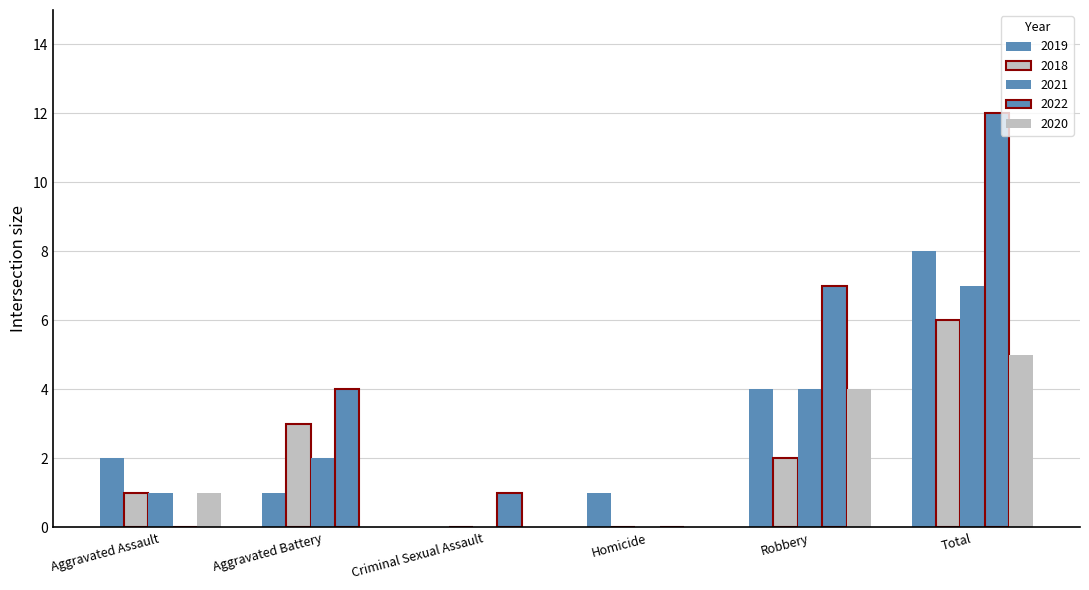

Between Total and Robbery, which is larger?

Total